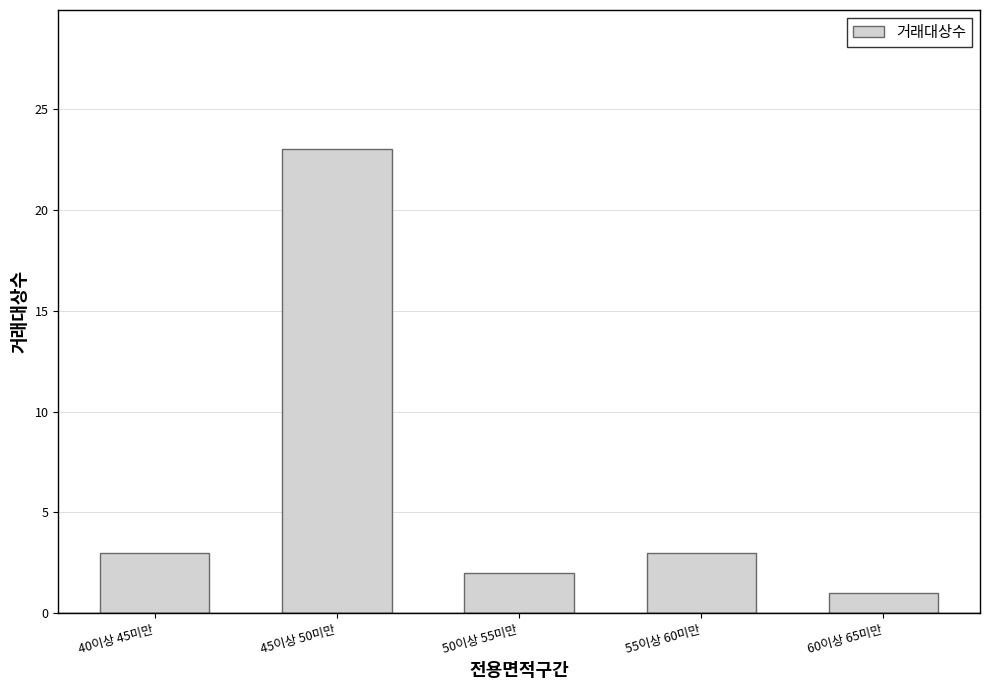

Which has a higher value, 55이상 60미만 or 60이상 65미만?

55이상 60미만